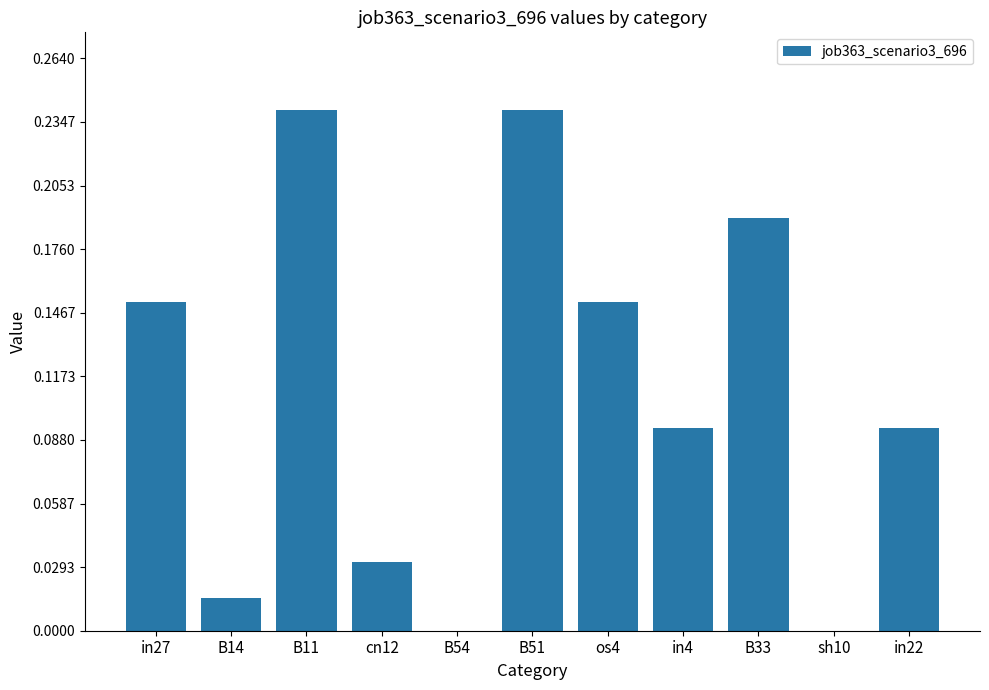

True or false: the data shows 0.0 at in4.

False